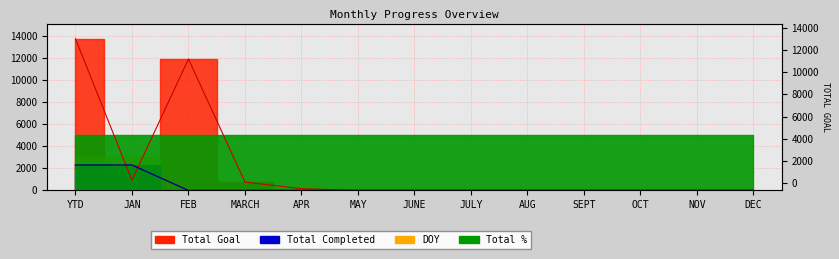

The Total Goal series shows 921 at JAN. True or false?

True